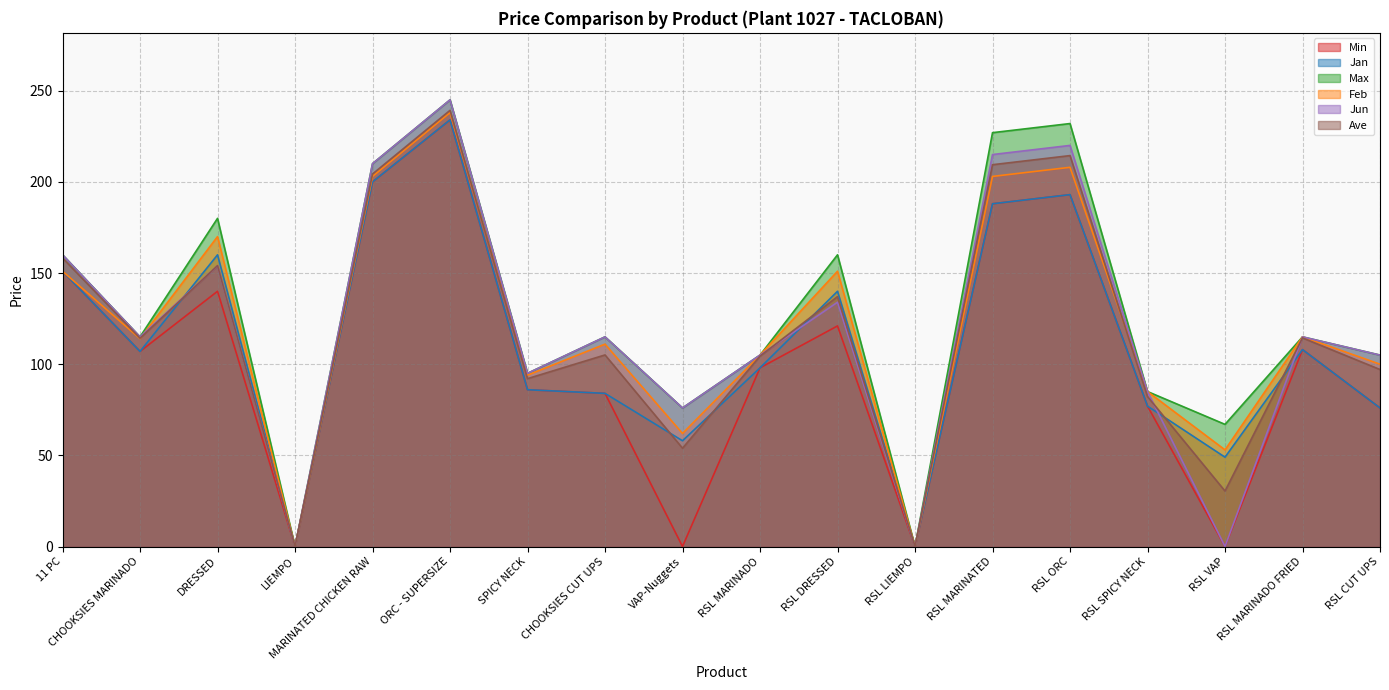

How many data points in Feb are less than 114?

9